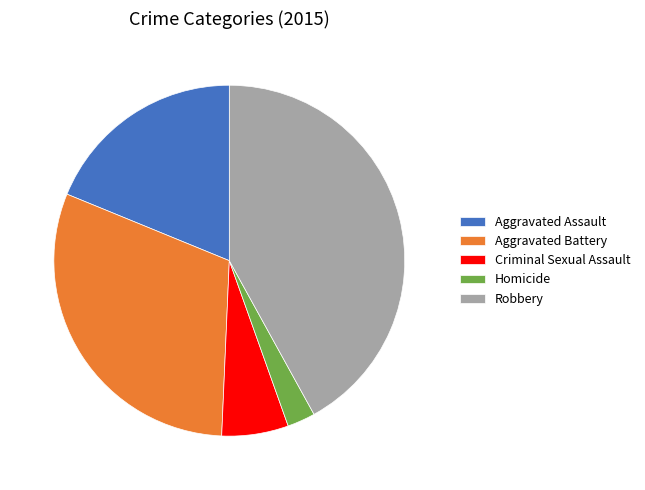

Does Homicide account for over 50% of the chart?

No